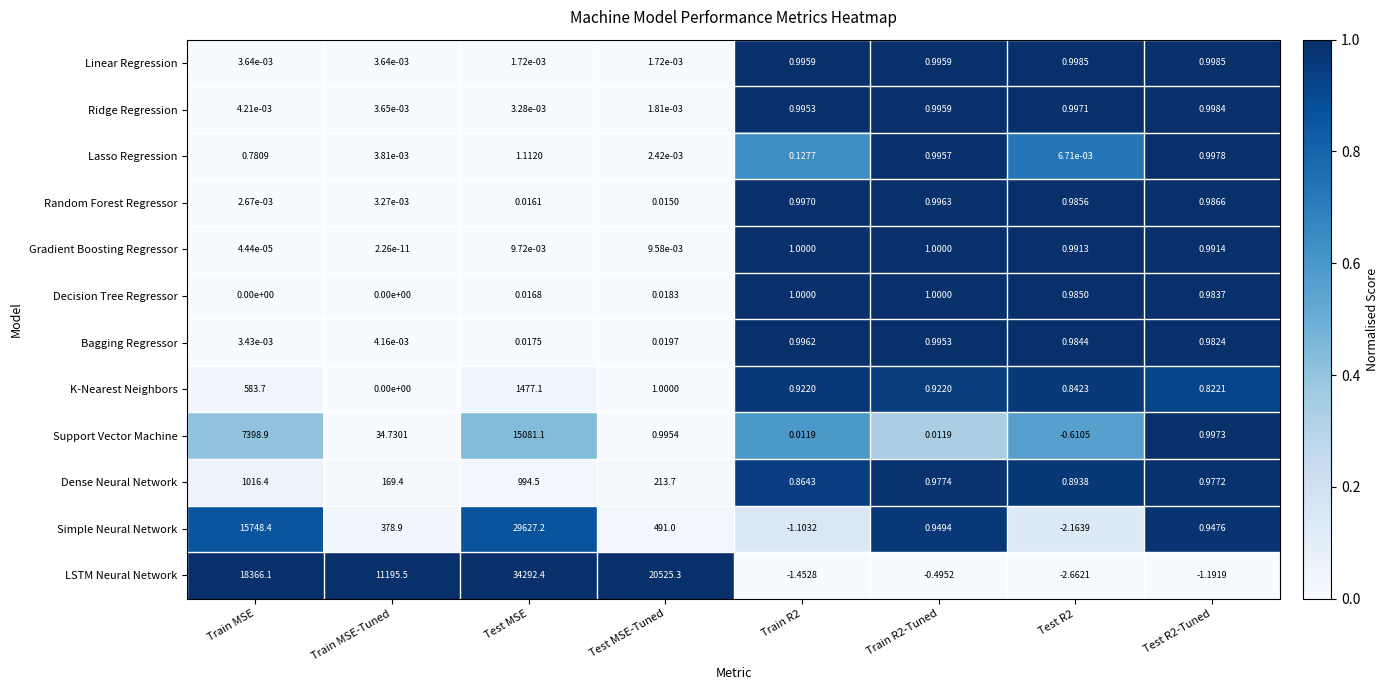

Is the value of Dense Neural Network at Train MSE-Tuned greater than the value of Random Forest Regressor at Train R2-Tuned?

Yes